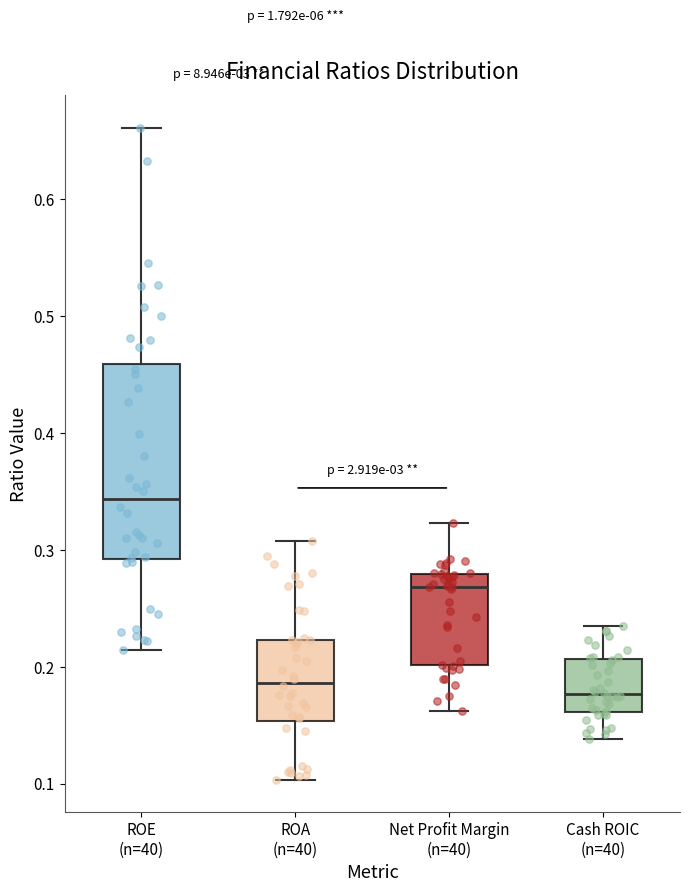

Which box has the highest median line?

ROE (n=40)